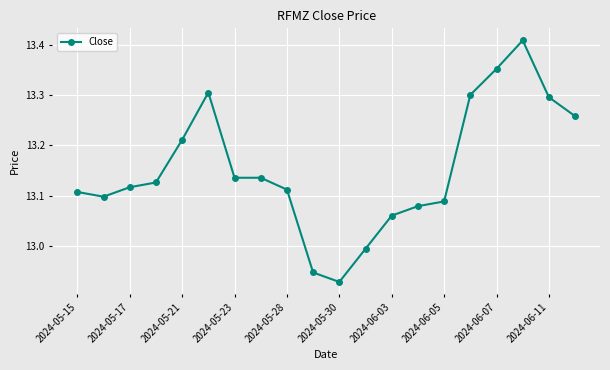

What is the difference between the second highest and second lowest values?

0.4